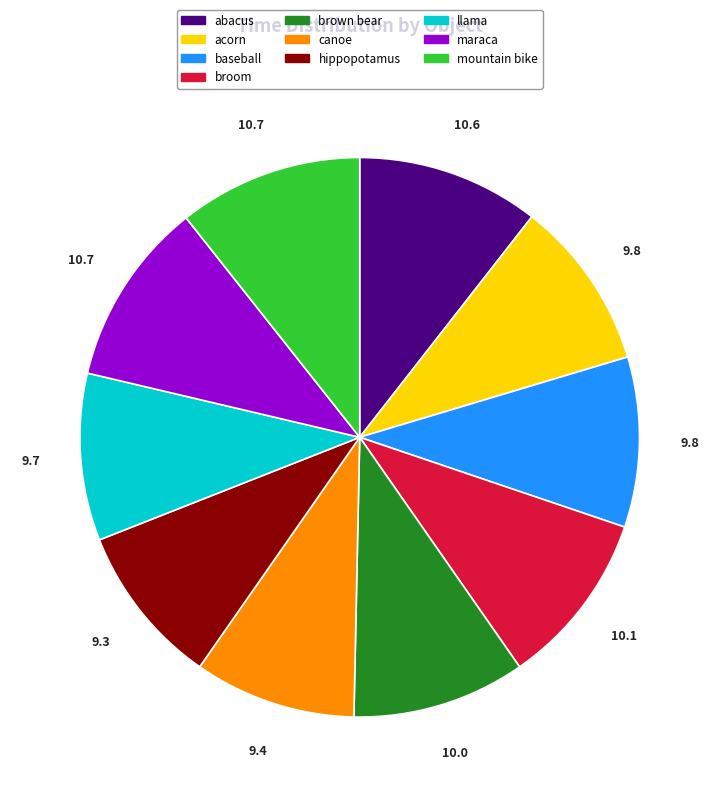

Approximately how many times larger is the value at broom compared to hippopotamus?

1.1